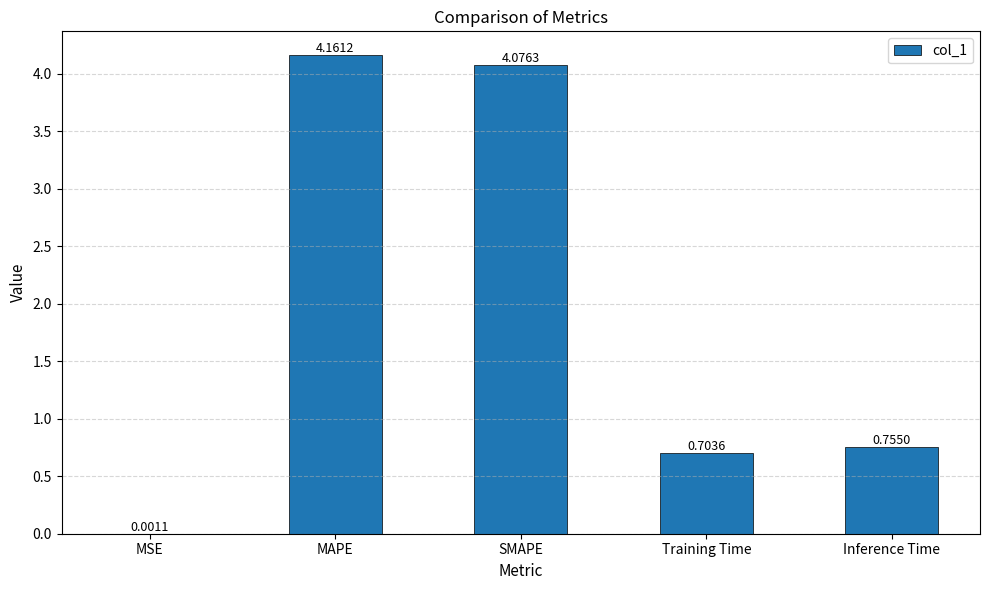

Which category has the highest value across all series?

MAPE